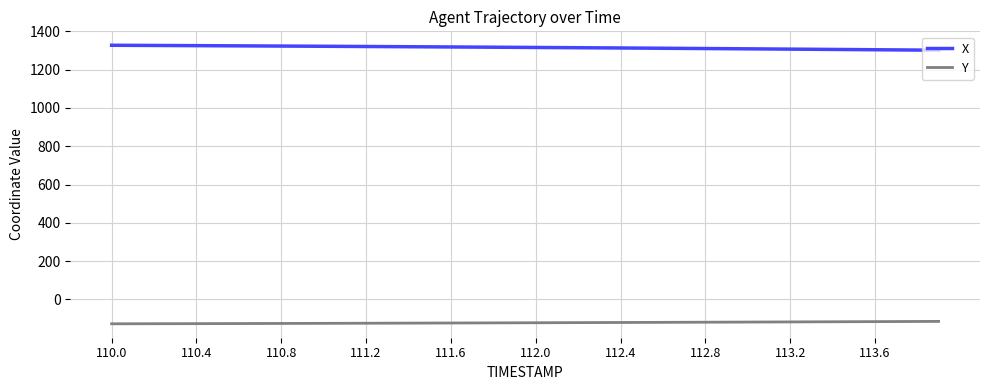

Rank the series by their maximum value, from highest to lowest.

X, Y